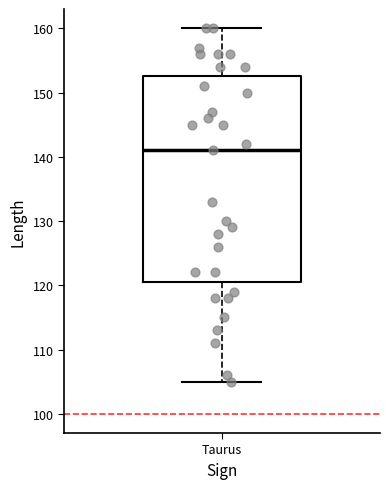

Where does the upper whisker of the box for Taurus end on the y-axis? The values are not printed on the chart, so give them approximately, as read against the axis.

160